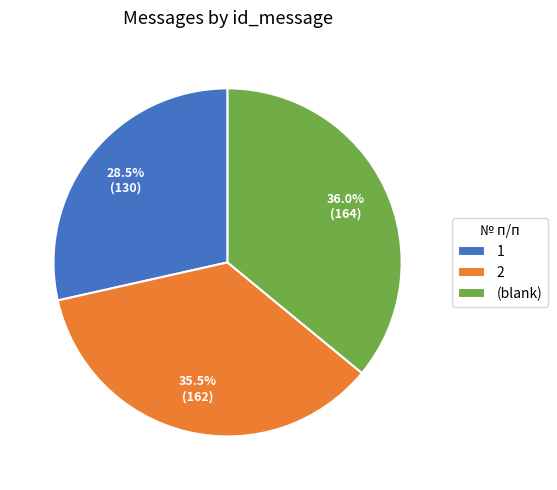

What is the ratio of the value at 1 to the value at (blank)?

0.8